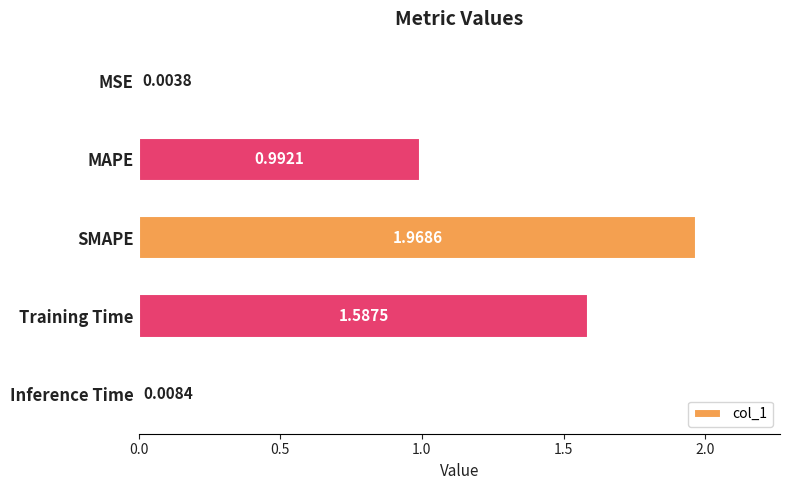

At which label is the value closest to 0?

MSE